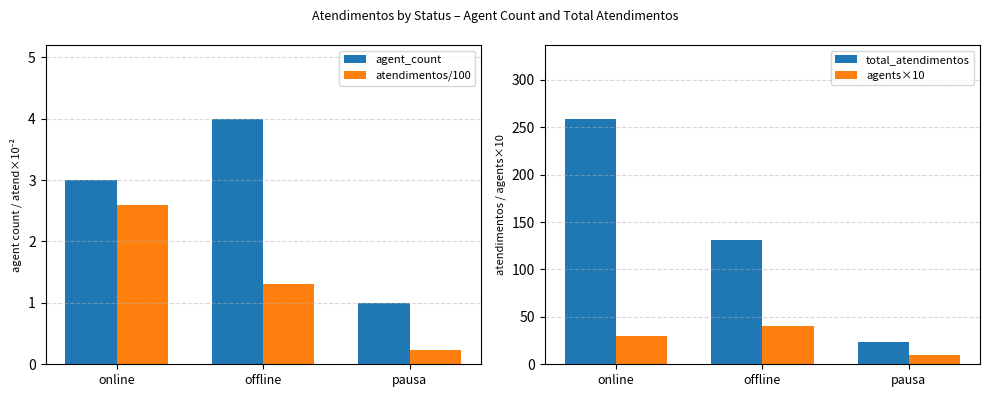

Which series has the largest range (max minus min)?

total_atendimentos